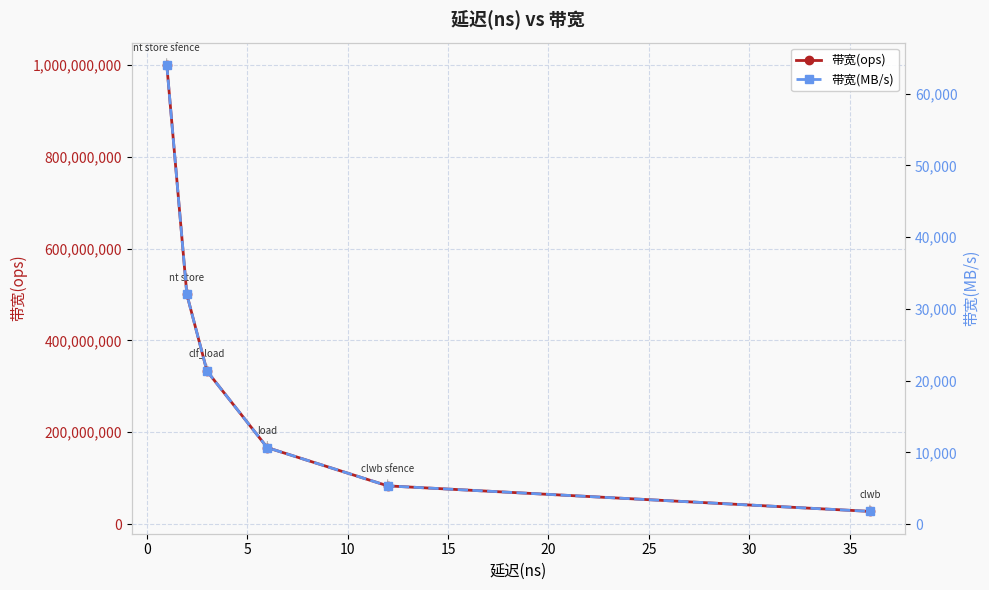

Which series has the largest range (max minus min)?

带宽(ops)